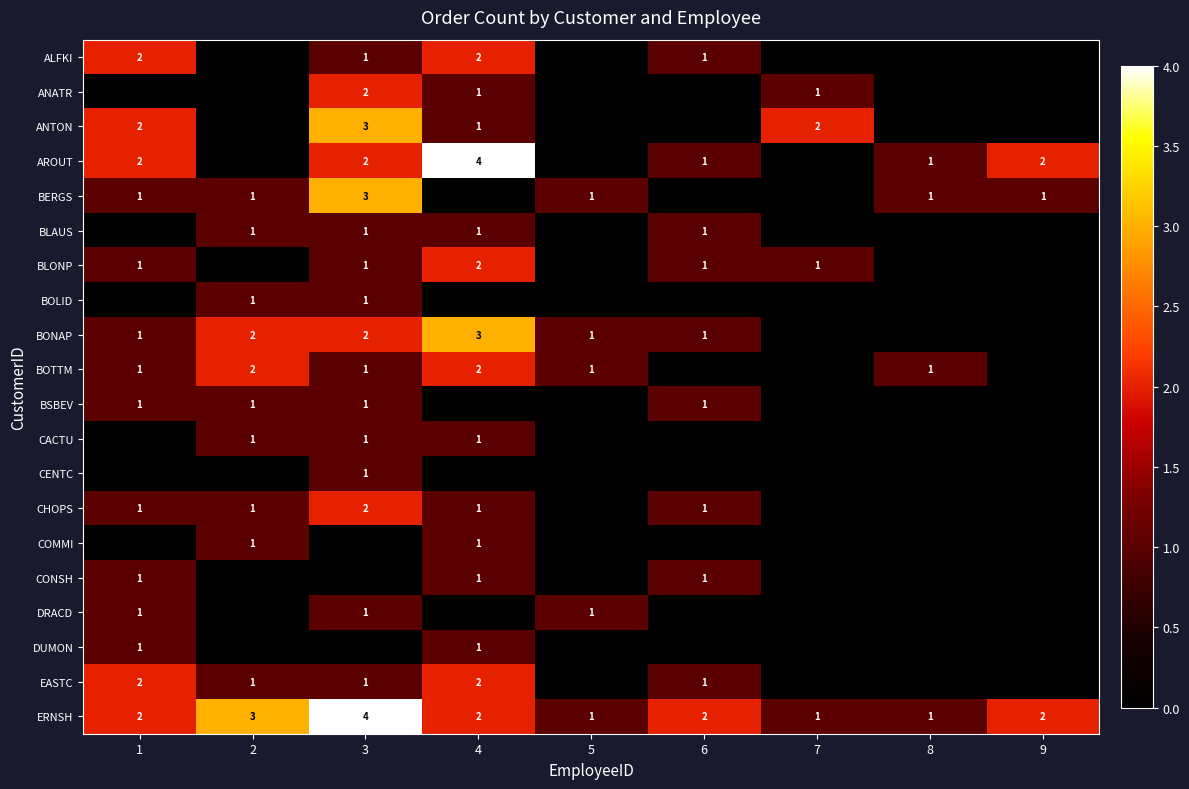

The value of AROUT at 3 is 2. True or false?

True